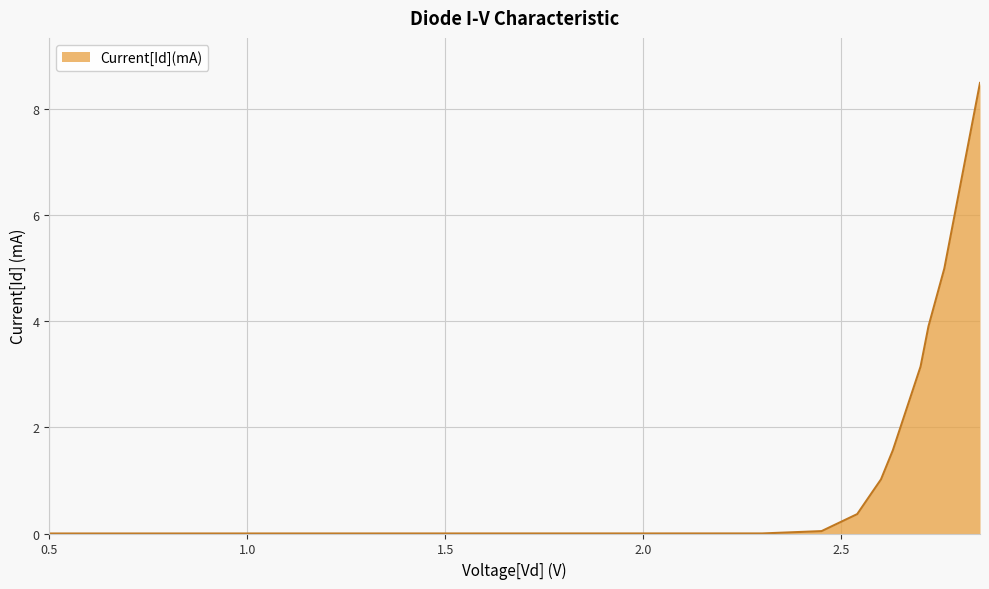

What is the maximum value shown in the chart?

8.5